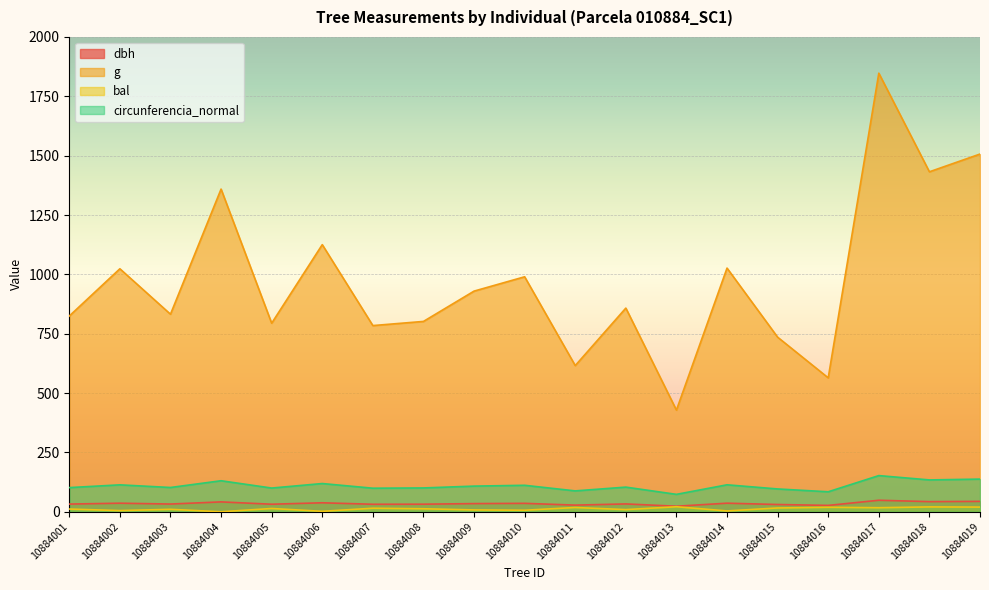

Rank the series at 10884003 from lowest to highest value.

bal, dbh, circunferencia_normal, g